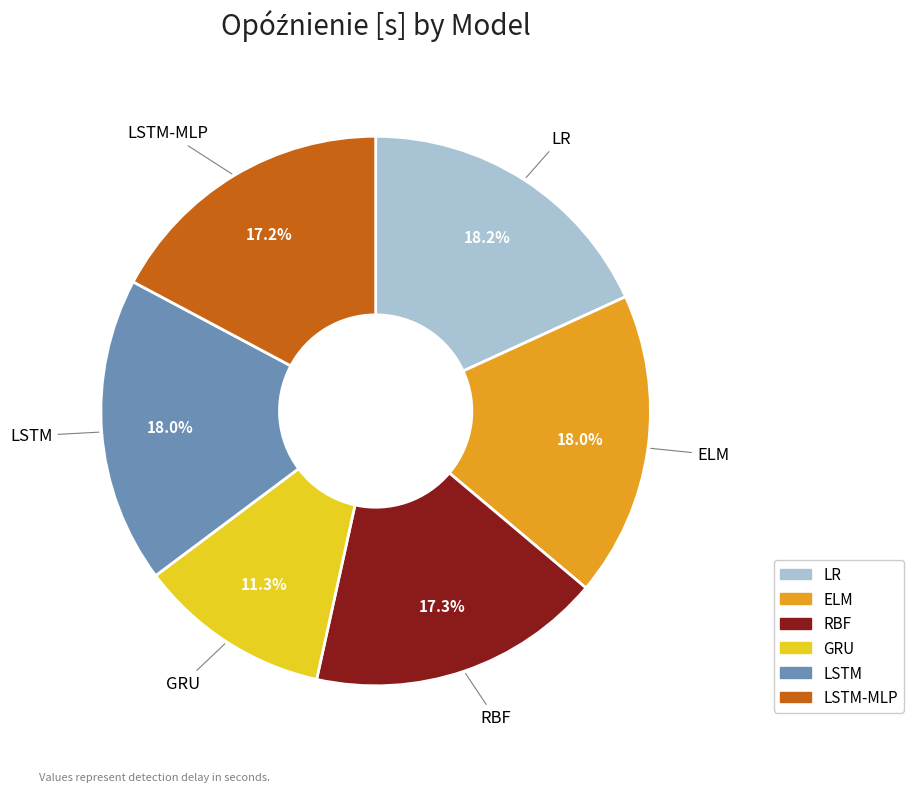

How many slices are in this pie chart?

6